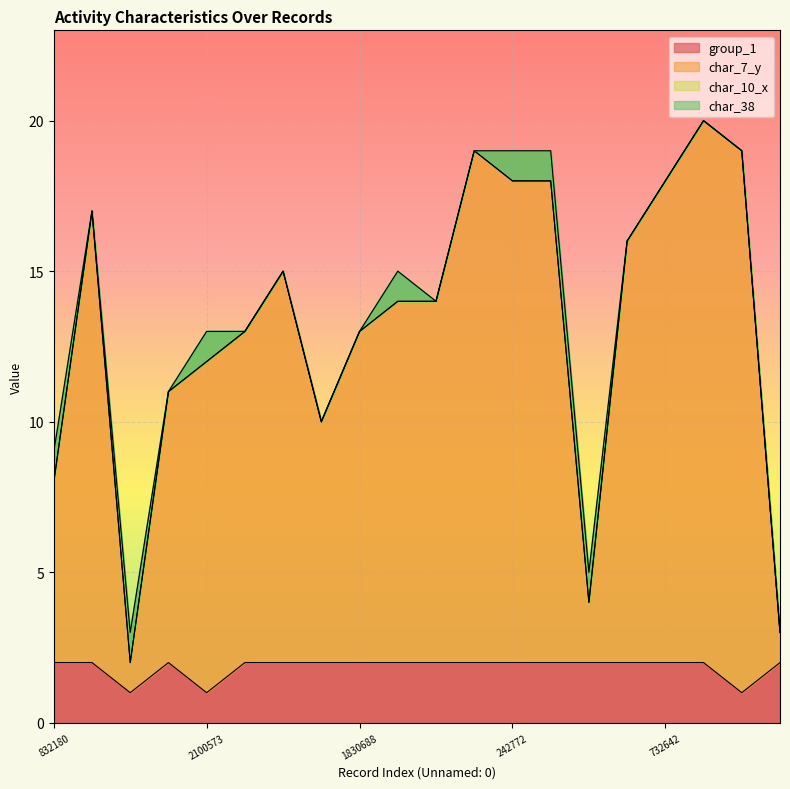

True or false: group_1 and char_7_y intersect in this chart.

False